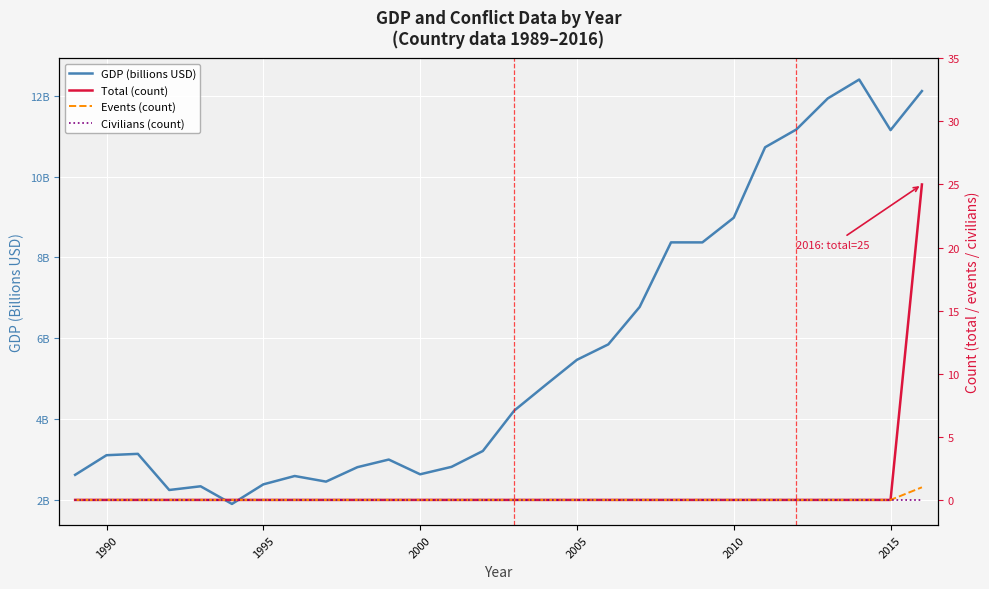

What is the maximum value shown in the chart?

25.0